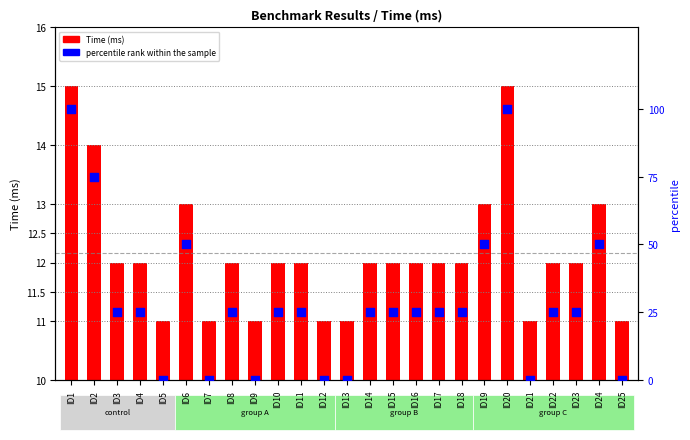

Which series has the widest spread of Y values?

percentile rank within the sample